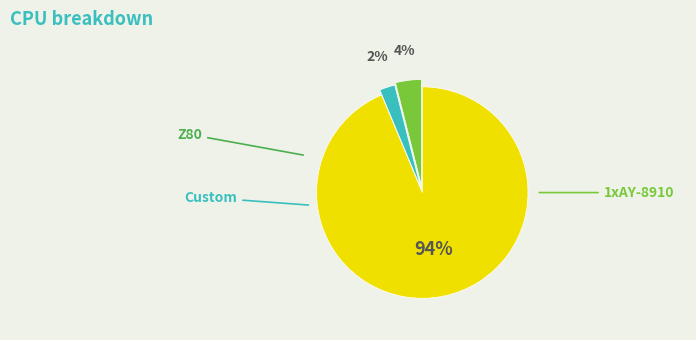

How many slices are in this pie chart?

3